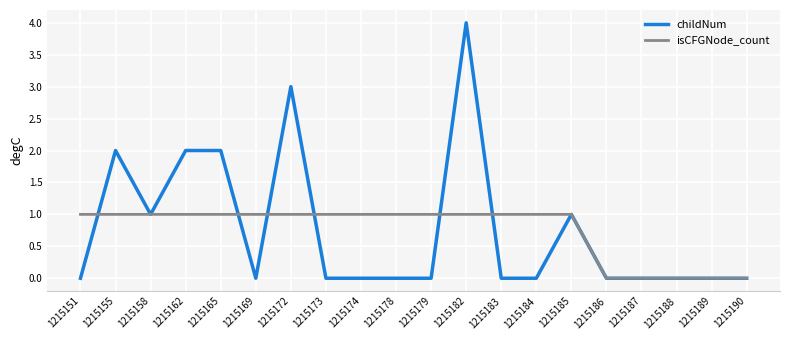

The value of childNum at 1215162 is 2. True or false?

True